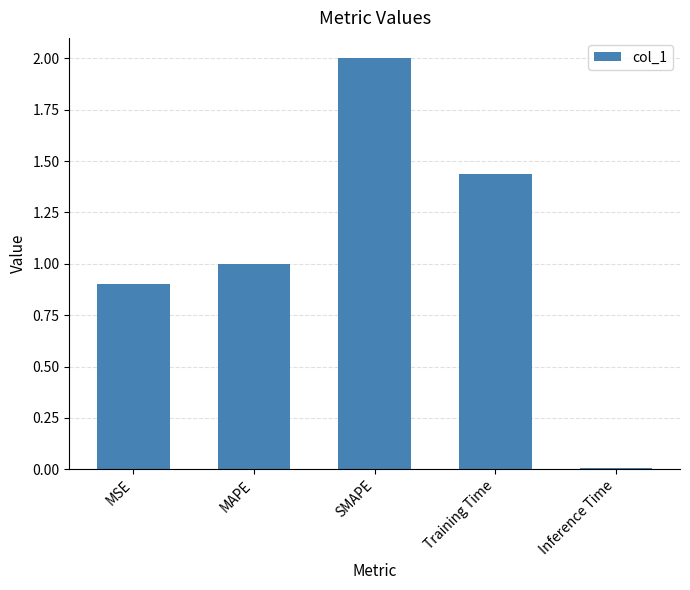

What is the label of the 1st bar from the left?

MSE